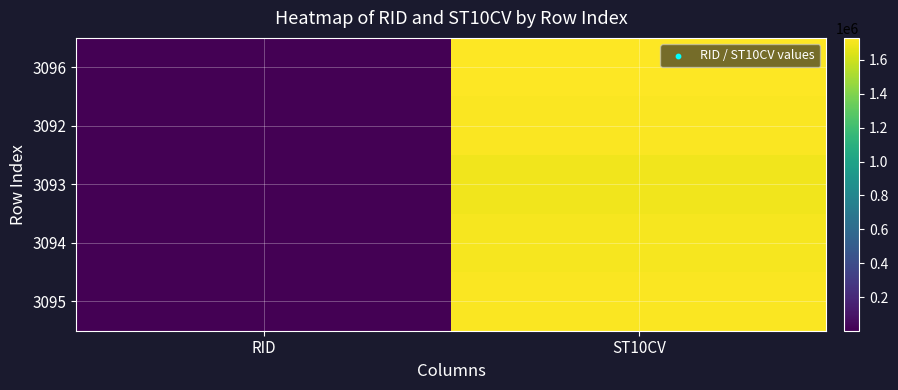

Rank the series at ST10CV from highest to lowest value.

3096, 3095, 3092, 3094, 3093